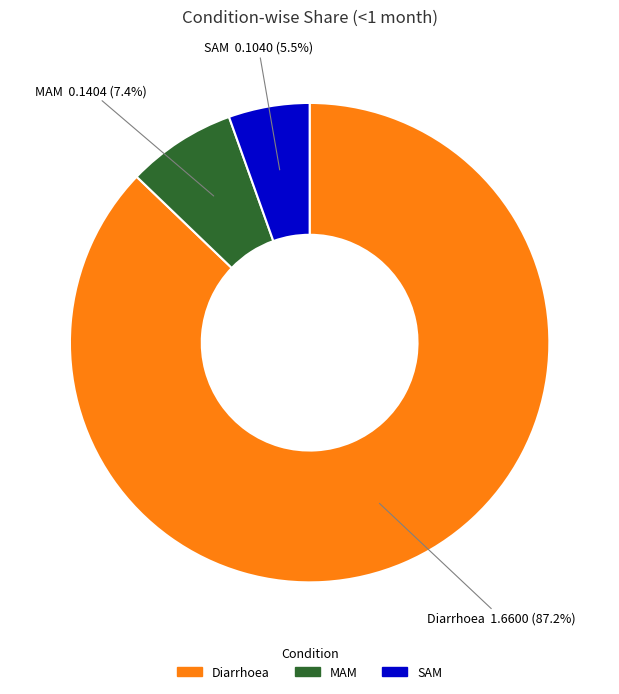

To the nearest percent, what is the difference between the Diarrhoea and MAM slice percentages?

80%